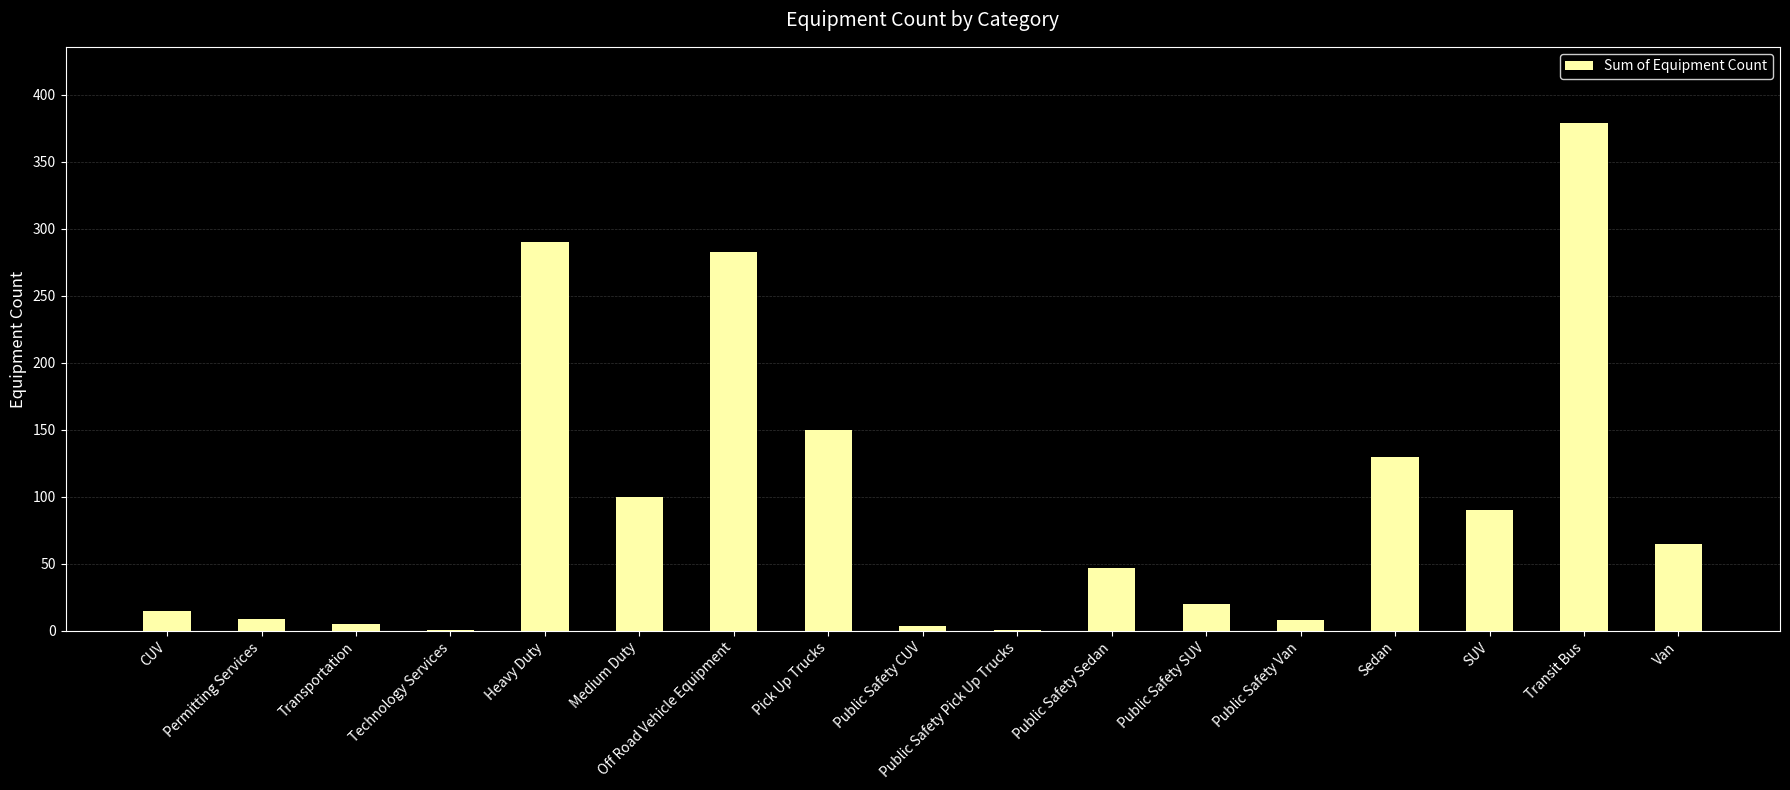

What is the difference between the values at Technology Services and Public Safety SUV?

19